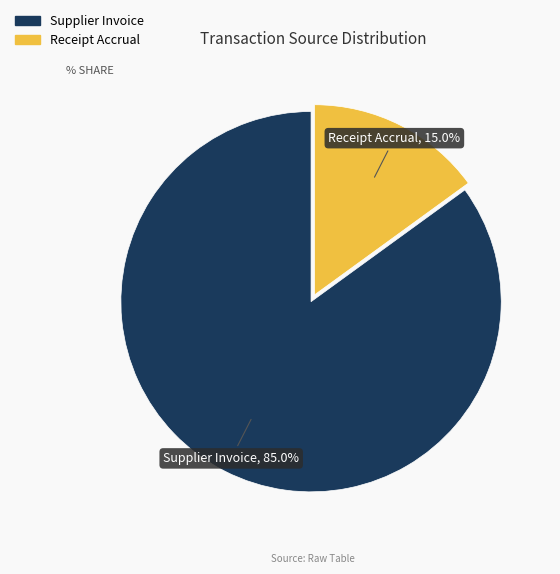

Which has a higher value, Supplier Invoice or Receipt Accrual?

Supplier Invoice